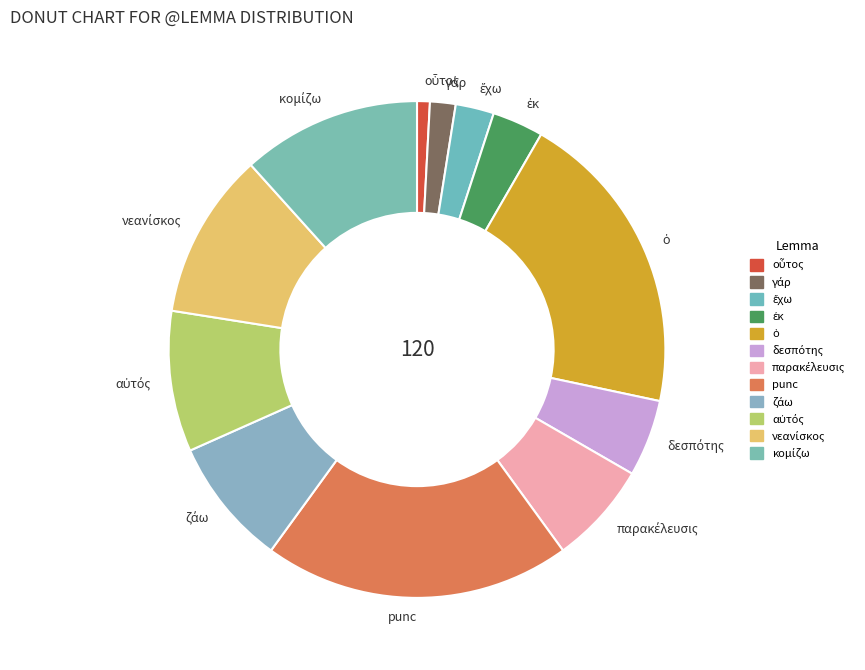

Is it true that punc is 33% of the pie?

False